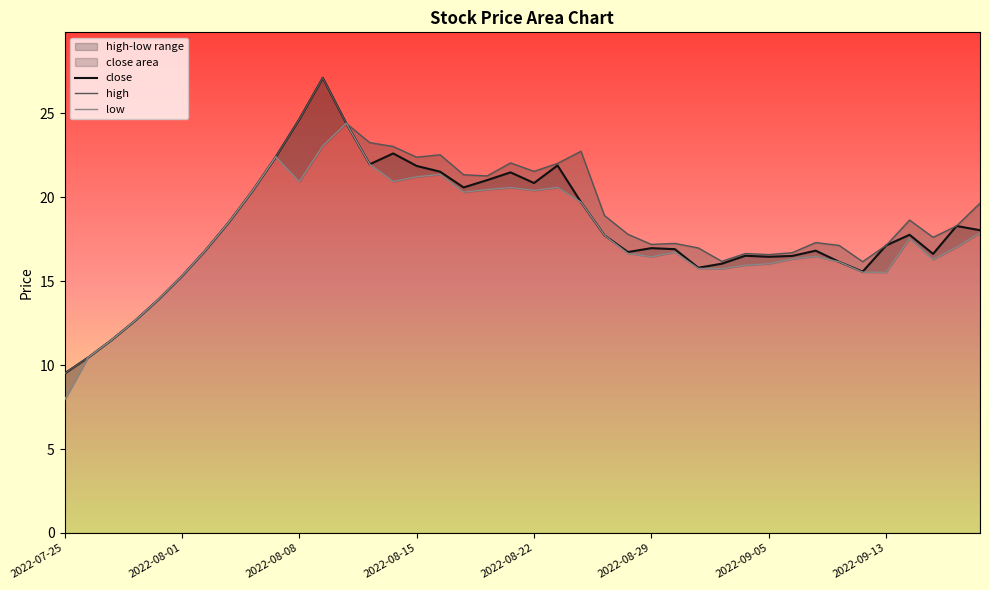

True or false: close has a value of 7.2 at 2022-08-01.

False